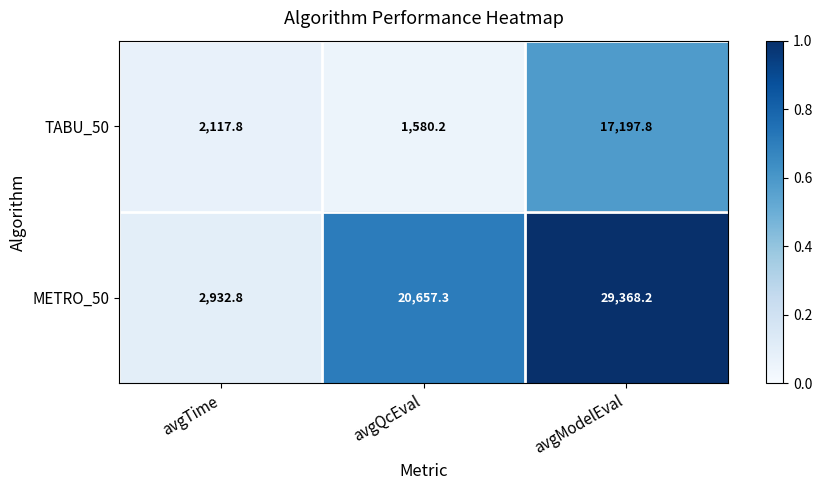

Which series has the largest range (max minus min)?

METRO_50